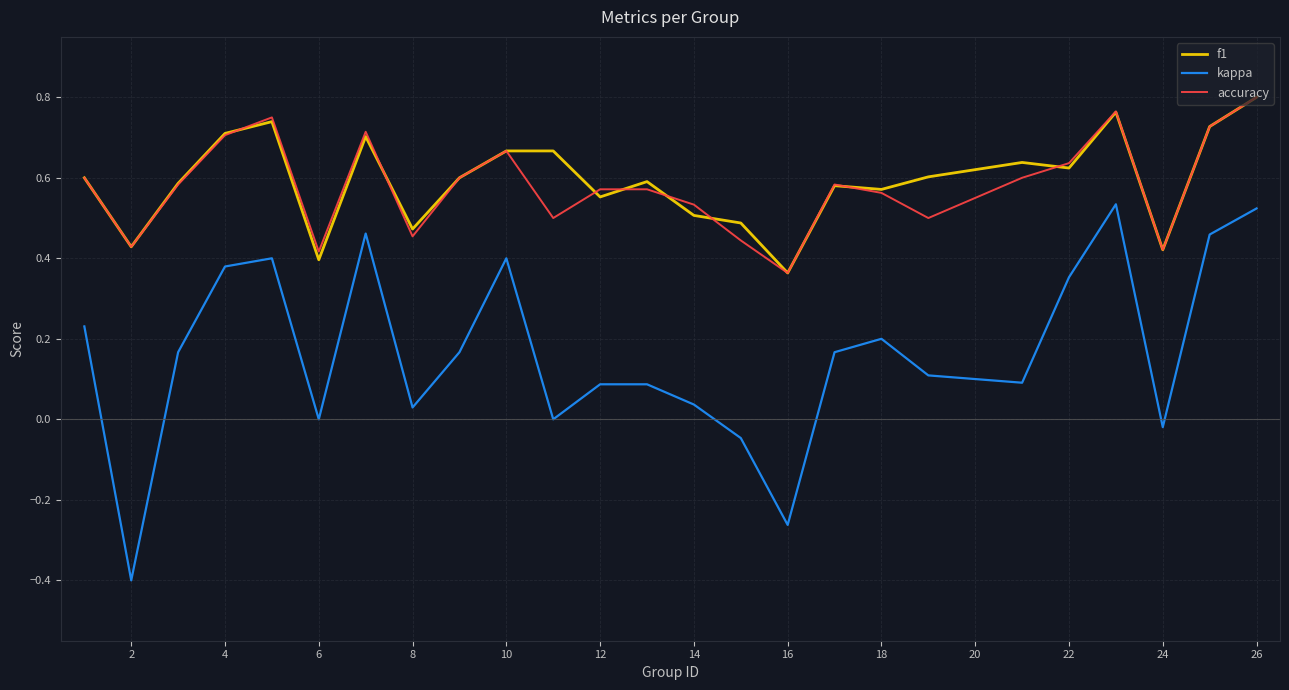

True or false: kappa and f1 cross at least once.

False